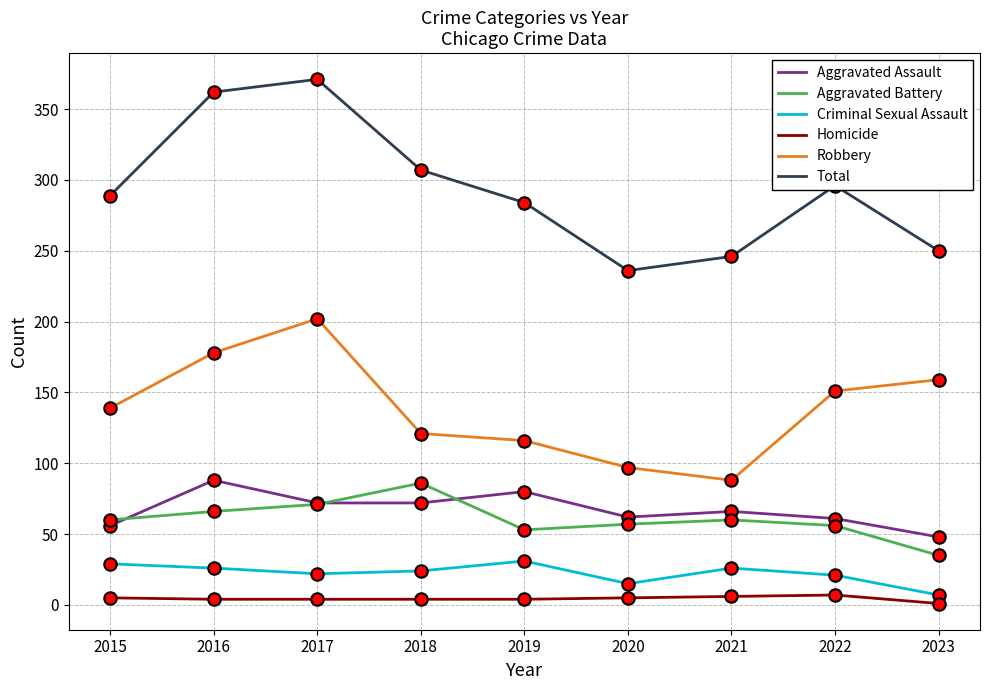

Which series changed the most between 2017 and 2021?

Total